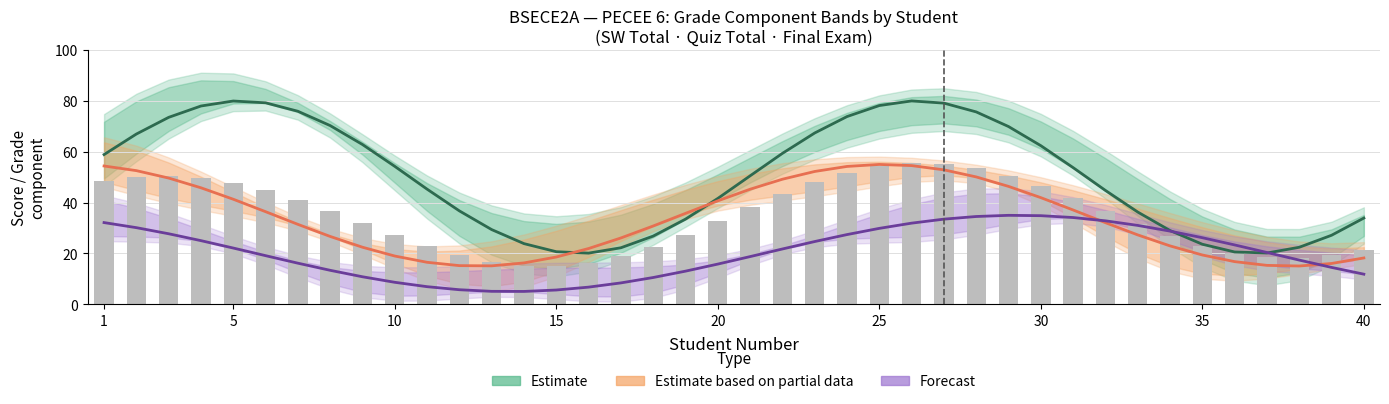

Reading left to right, extract all data points from this chart.

Estimate: 58.9	66.9	73.5	78.0	79.9	79.2	75.9	70.3	62.8	54.2	45.3	36.7	29.4	23.9	20.7	20.1	22.2	26.8	33.5	41.6	50.5	59.3	67.4	73.8	78.1	80.0	79.1	75.6	69.9	62.4	53.7	44.8	36.3	29.0	23.6	20.6	20.2	22.4	27.1	33.9
Estimate based on partial data: 54.4	52.6	49.6	45.8	41.3	36.4	31.4	26.7	22.4	19.0	16.5	15.2	15.1	16.3	18.6	21.9	26.1	30.8	35.8	40.7	45.2	49.2	52.2	54.2	55.0	54.5	52.9	50.1	46.4	41.9	37.1	32.1	27.3	23.0	19.4	16.8	15.3	15.1	16.0	18.2
Forecast: 32.1	30.1	27.7	25.0	22.1	19.1	16.2	13.4	10.8	8.6	6.9	5.7	5.1	5.1	5.6	6.7	8.4	10.5	13.0	15.8	18.8	21.7	24.7	27.4	29.9	31.9	33.5	34.5	35.0	34.8	34.1	32.8	31.0	28.8	26.2	23.3	20.4	17.4	14.5	11.8
Actual: 48.5	49.9	50.3	49.6	47.8	44.9	41.2	36.8	32.0	27.3	22.9	19.2	16.5	15.1	15.0	16.3	18.9	22.7	27.4	32.7	38.2	43.4	48.1	51.8	54.3	55.5	55.1	53.4	50.4	46.4	41.6	36.6	31.5	26.9	23.1	20.2	18.6	18.3	19.2	21.3